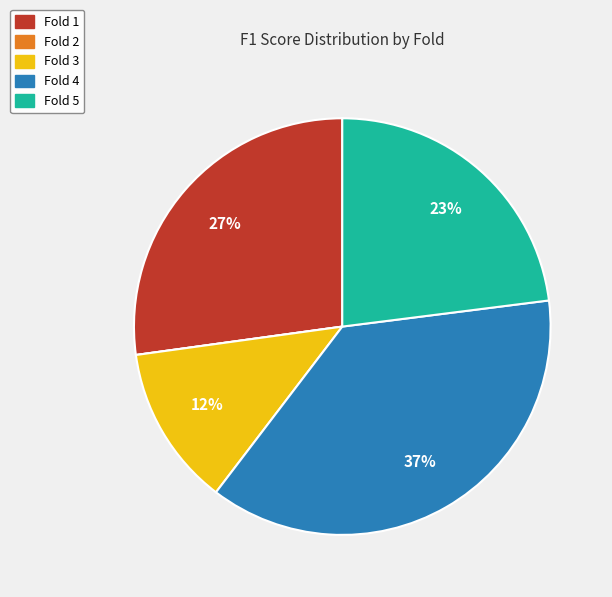

To the nearest percent, what is the average slice percentage?

20%